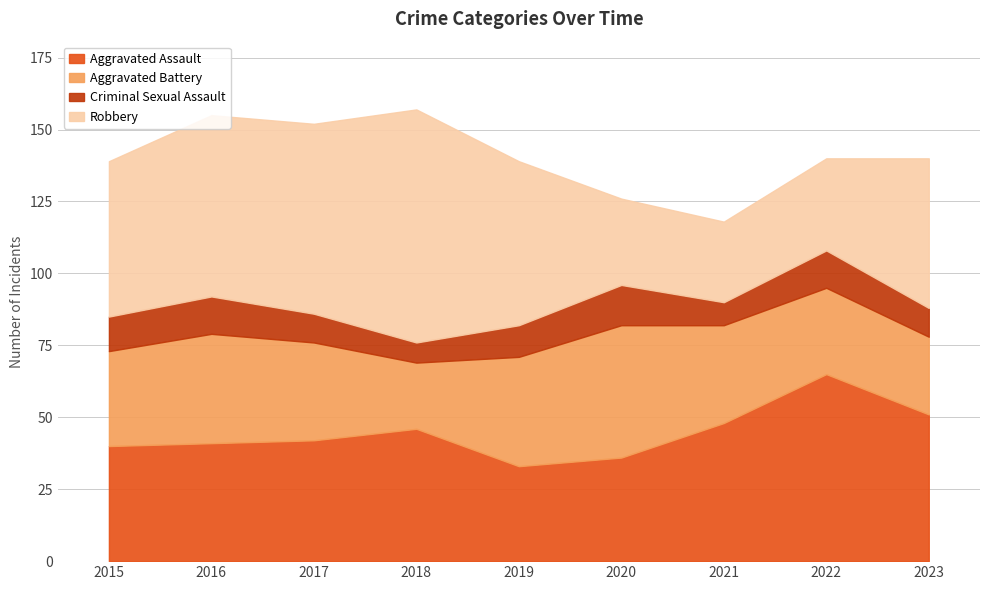

At which label does Robbery reach its peak?

2018